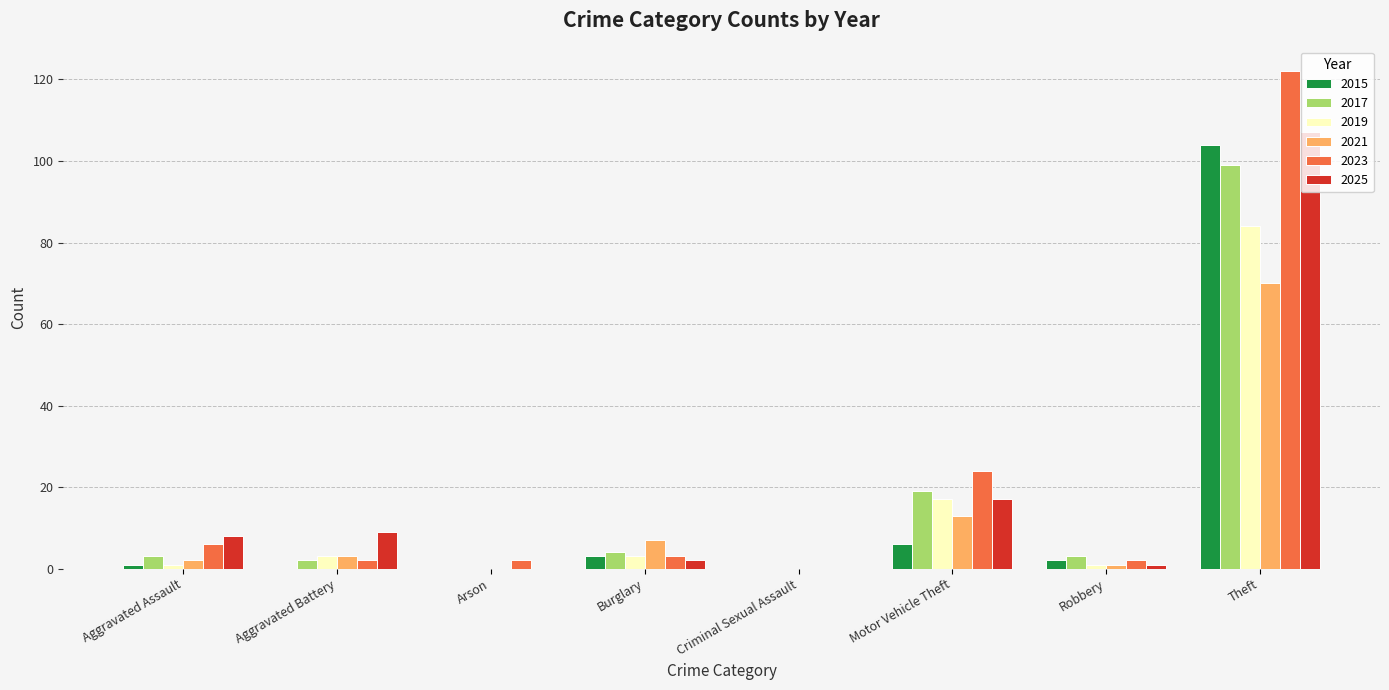

The value of 2015 at Criminal Sexual Assault is -37. True or false?

False